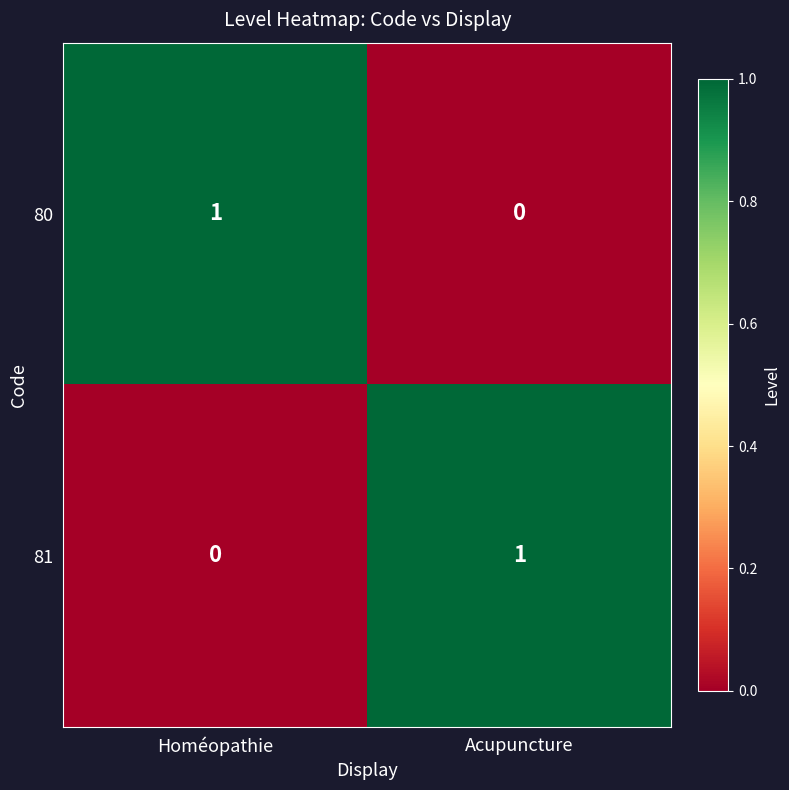

At which label is 81 closest to 0?

Homéopathie